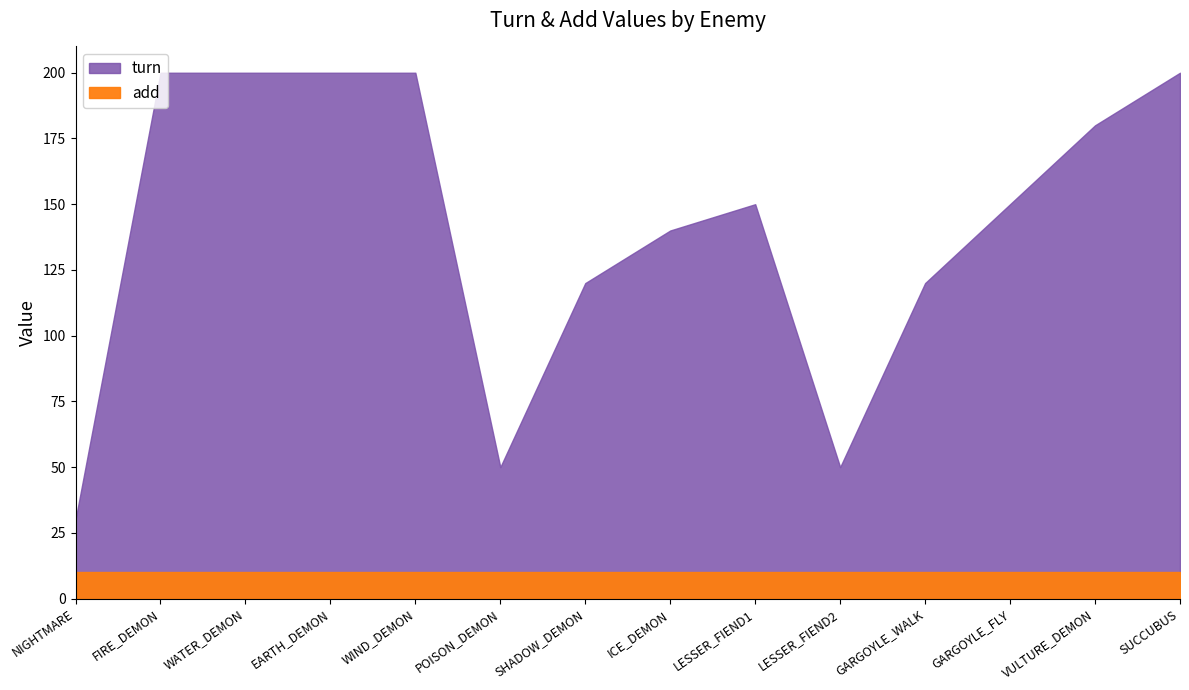

What is the difference between the second highest and minimum values?

170